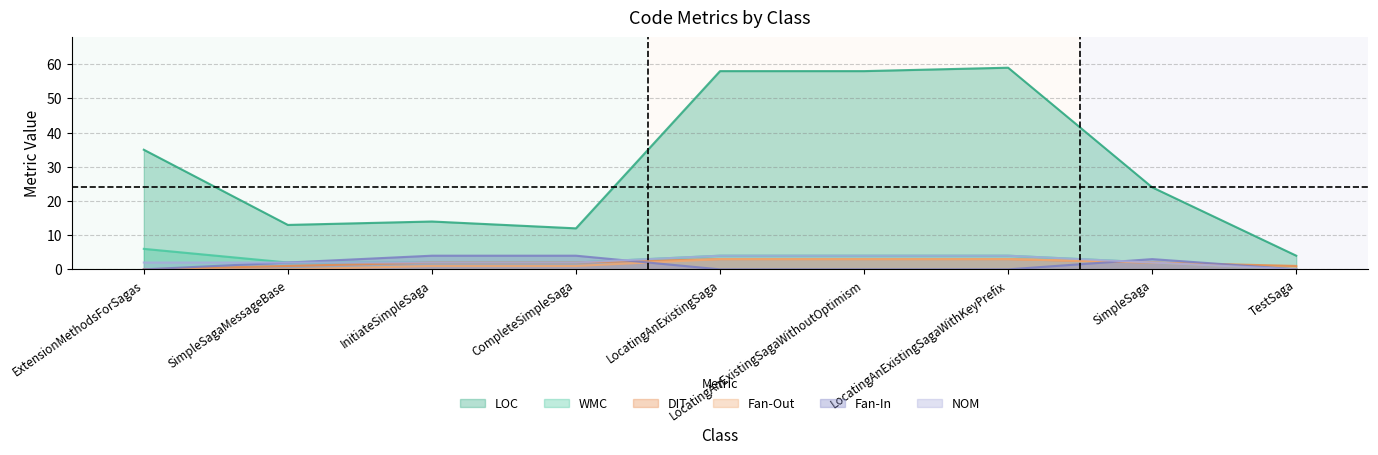

How many data points does each series have?

9